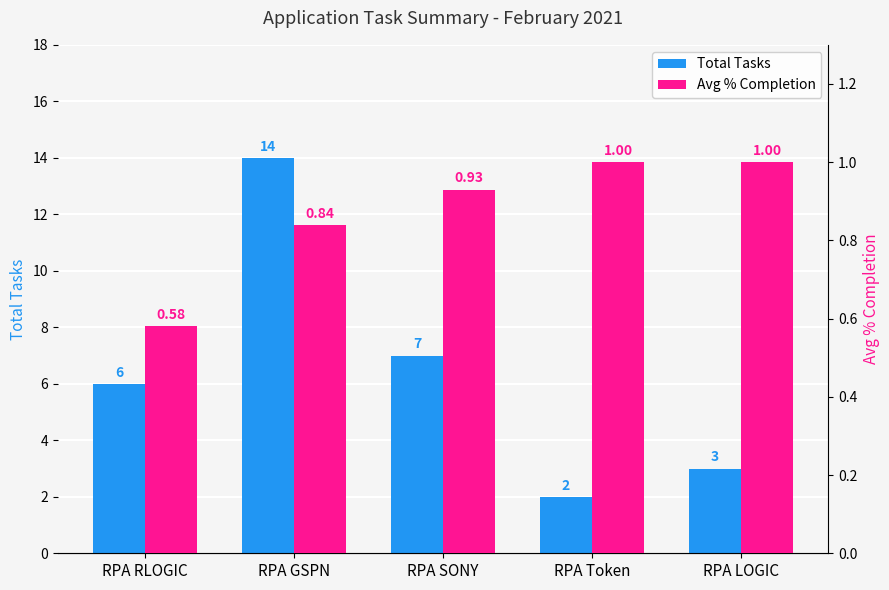

What is the lowest value of the Total Tasks series?

2.0